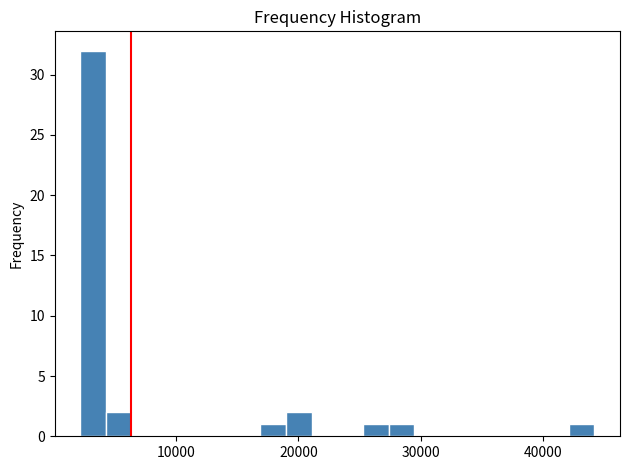

Read against the x-axis, roughly where is the centre of the tallest bar?

3000